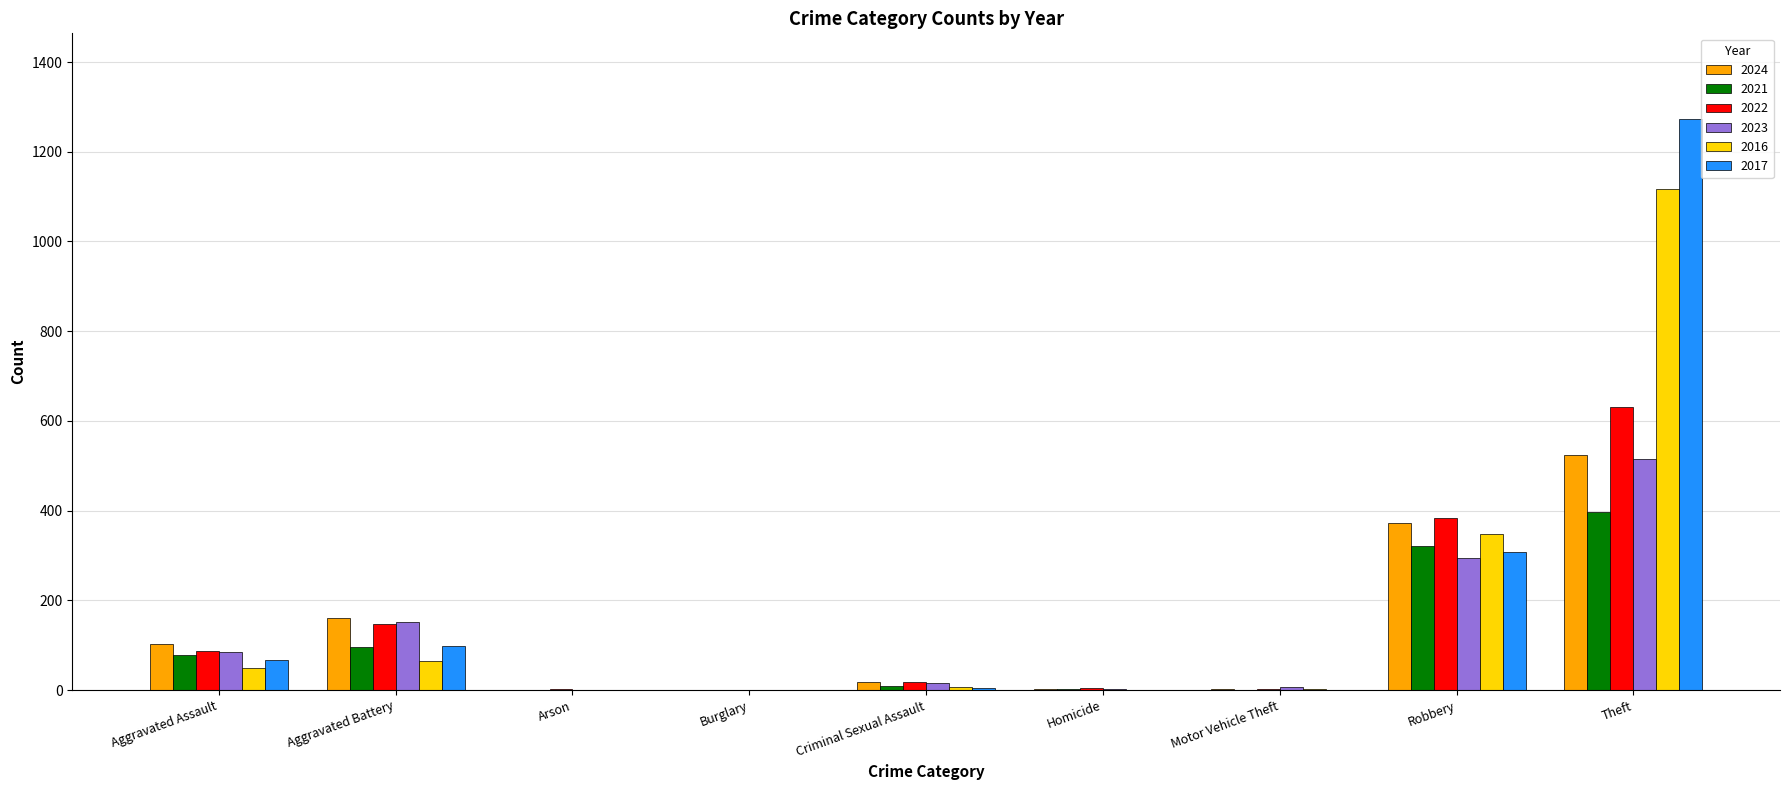

What is the greatest value displayed?

1273